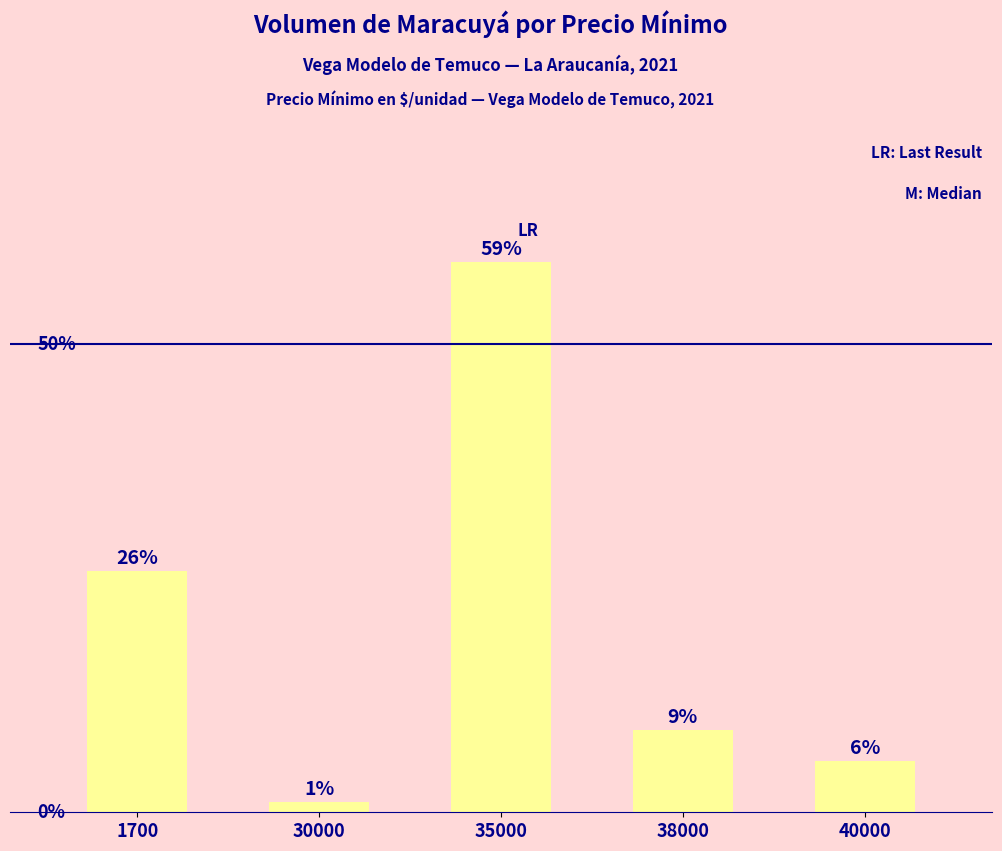

What is the change in value from 30000 to 38000?

+70